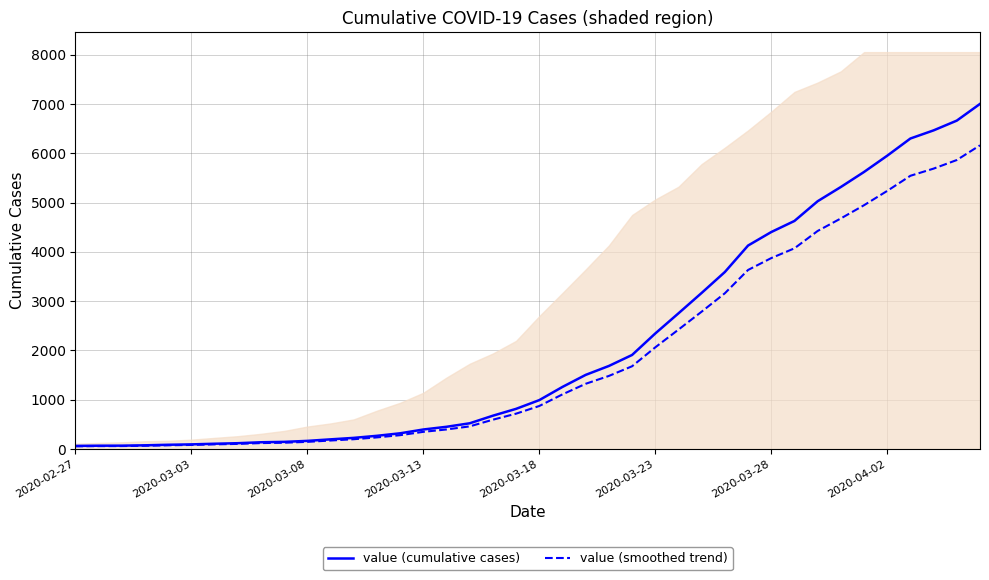

The value of value (smoothed trend) at 37 is 5690.1. True or false?

True